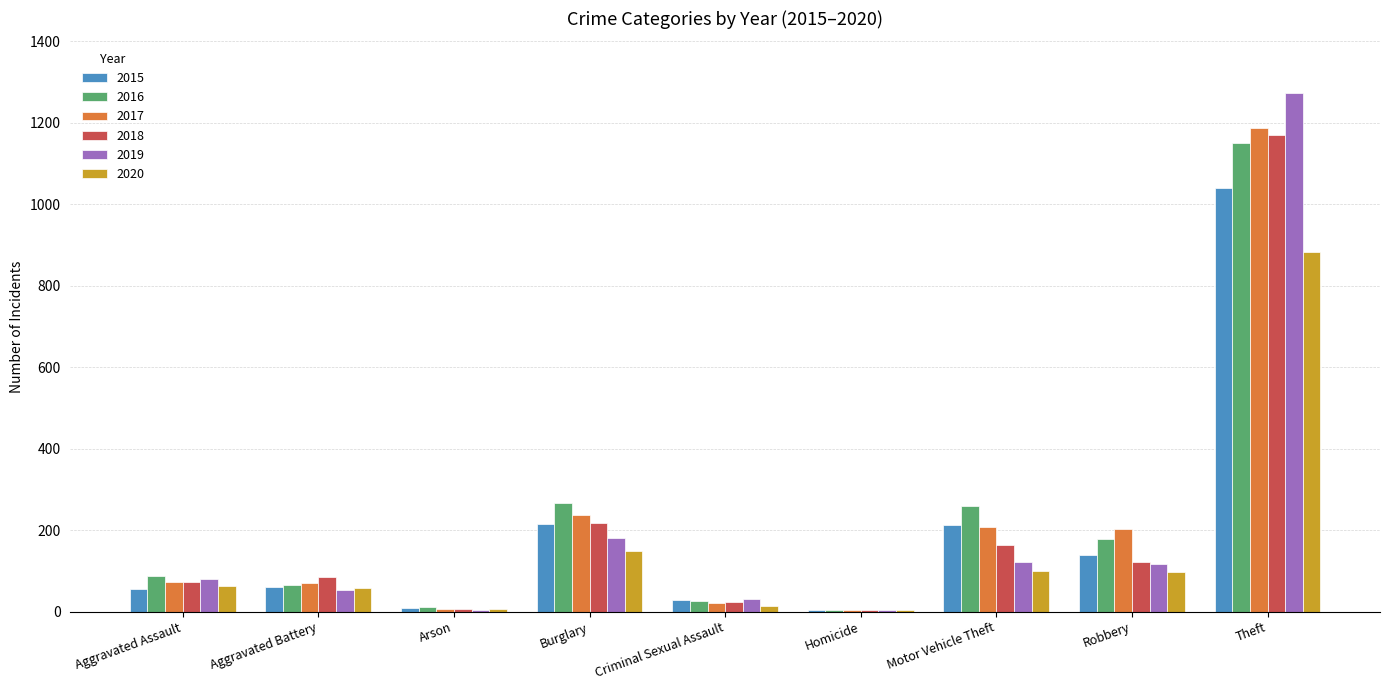

At which category is the sum across all series the highest?

Theft